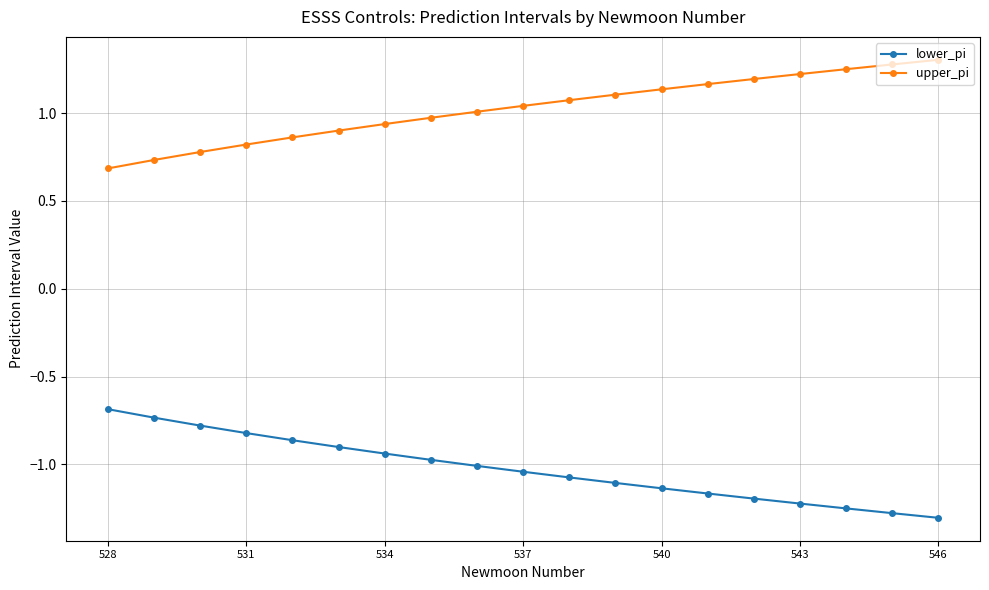

True or false: upper_pi and lower_pi intersect in this chart.

False